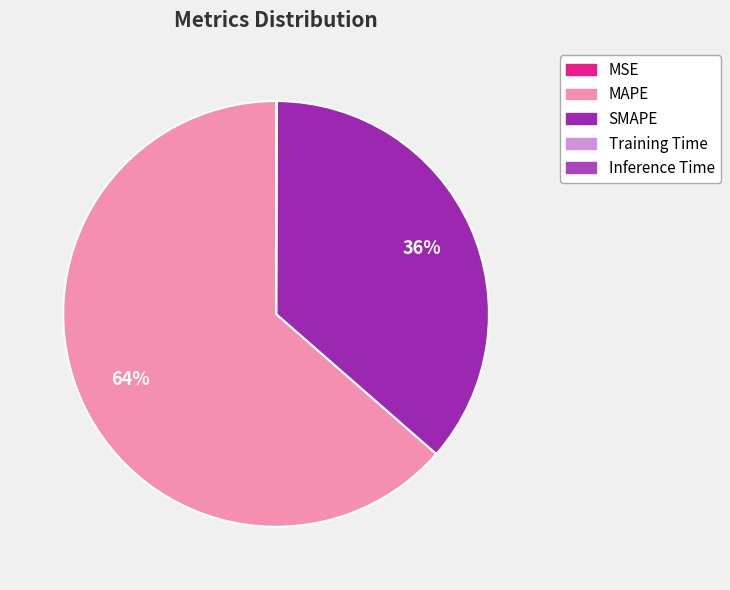

To the nearest percent, what portion does SMAPE represent?

36%